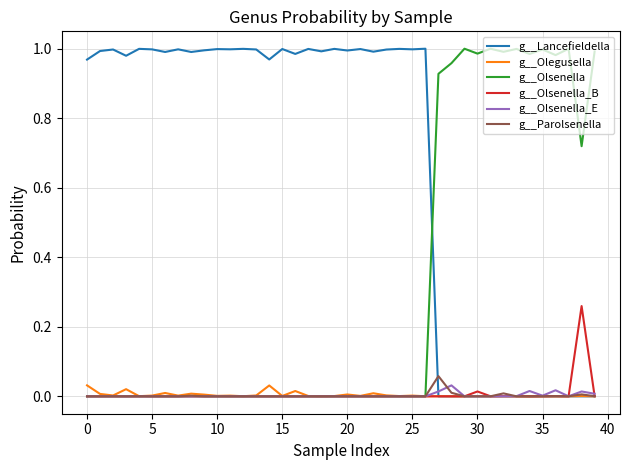

Which series has the largest total across all categories?

g__Lancefieldella